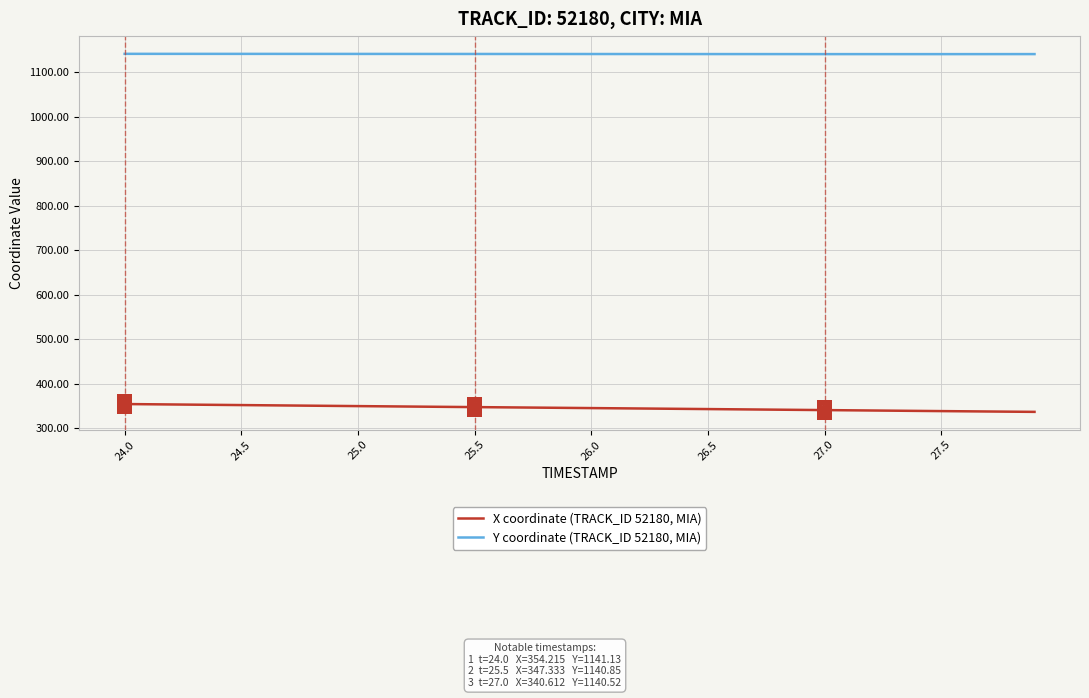

True or false: Y coordinate (TRACK_ID 52180, MIA) and X coordinate (TRACK_ID 52180, MIA) intersect in this chart.

False